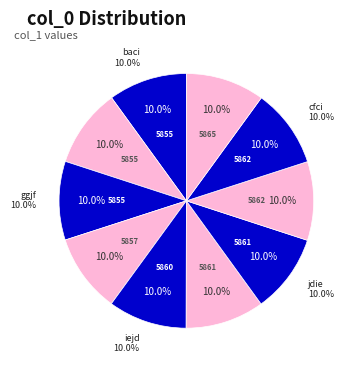

True or false: cdhe accounts for 18% of the total.

False